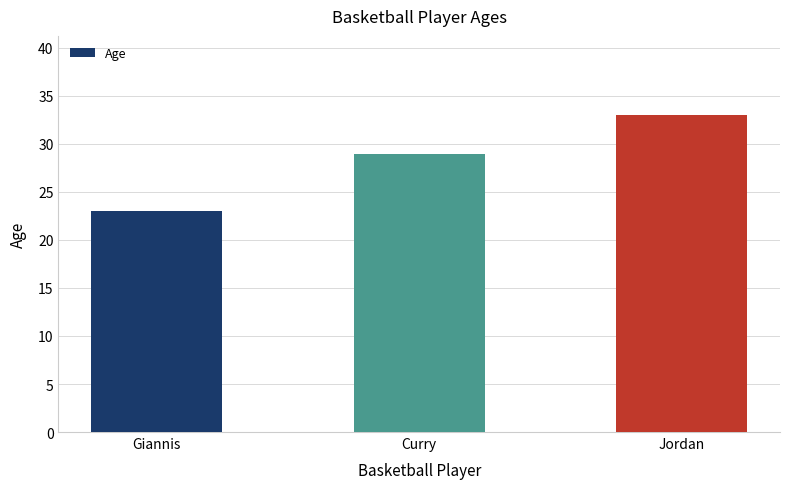

What is the approximate value at Jordan?

33